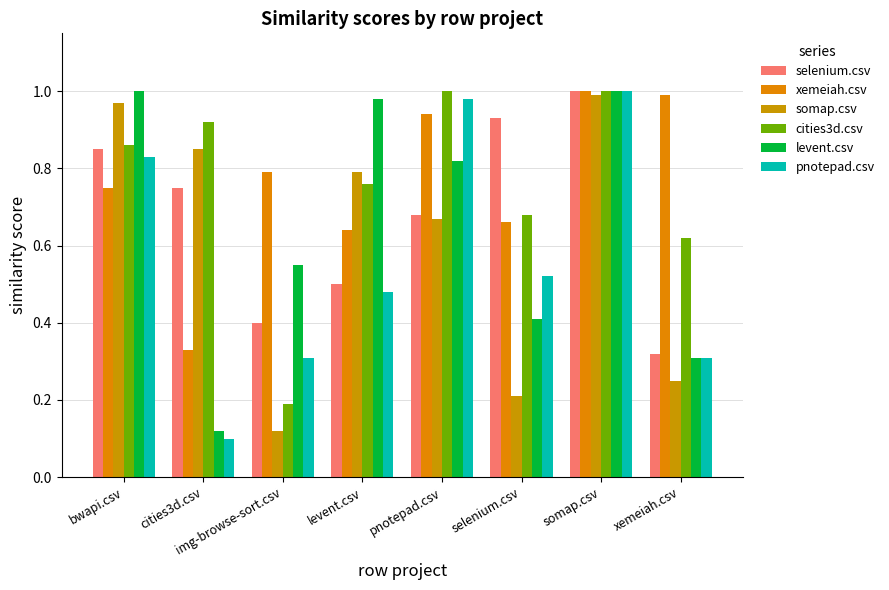

Is the value of somap.csv at bwapi.csv greater than the value of selenium.csv at somap.csv?

No